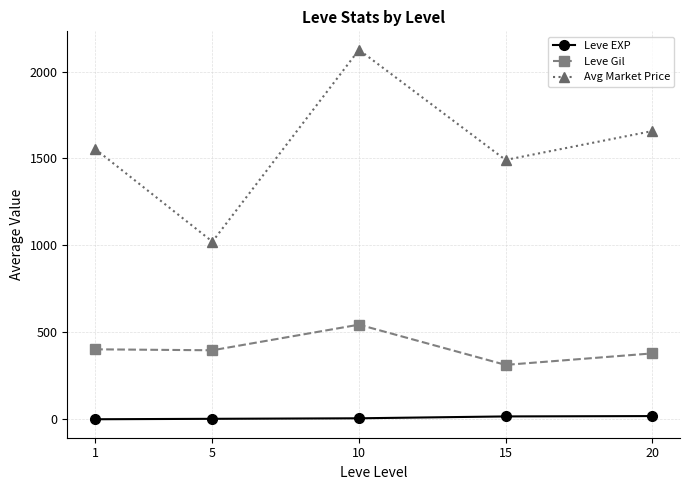

Which series has the largest total across all categories?

Avg Market Price